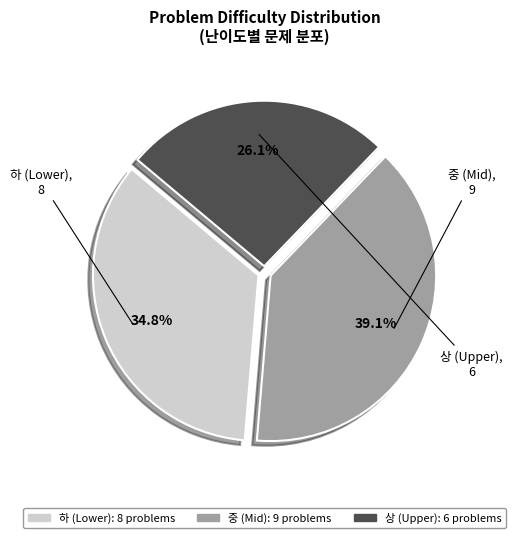

Is there any slice that represents more than half of the pie?

No